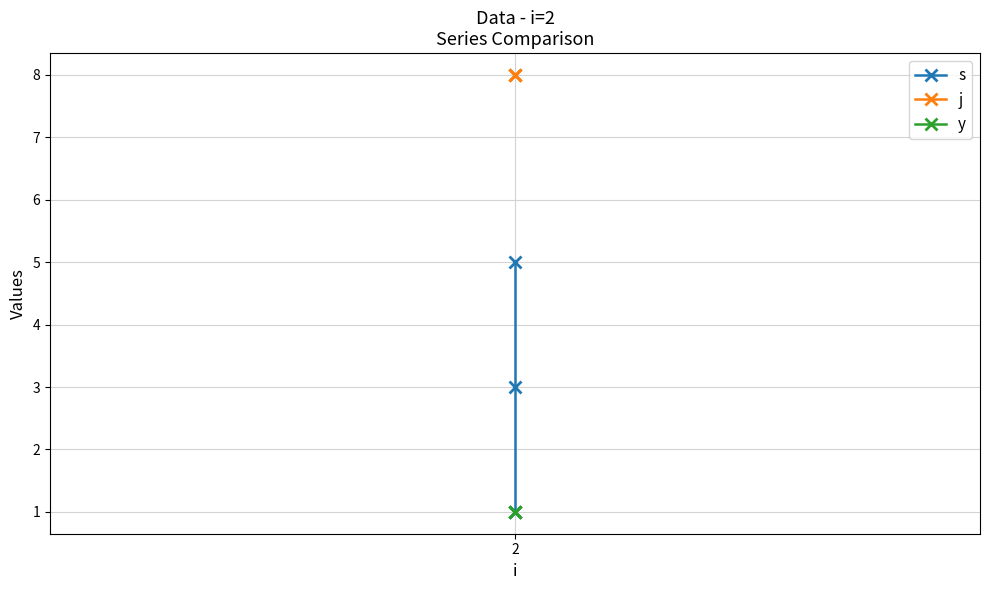

What is the value of the s point at the 1st from the left?

1